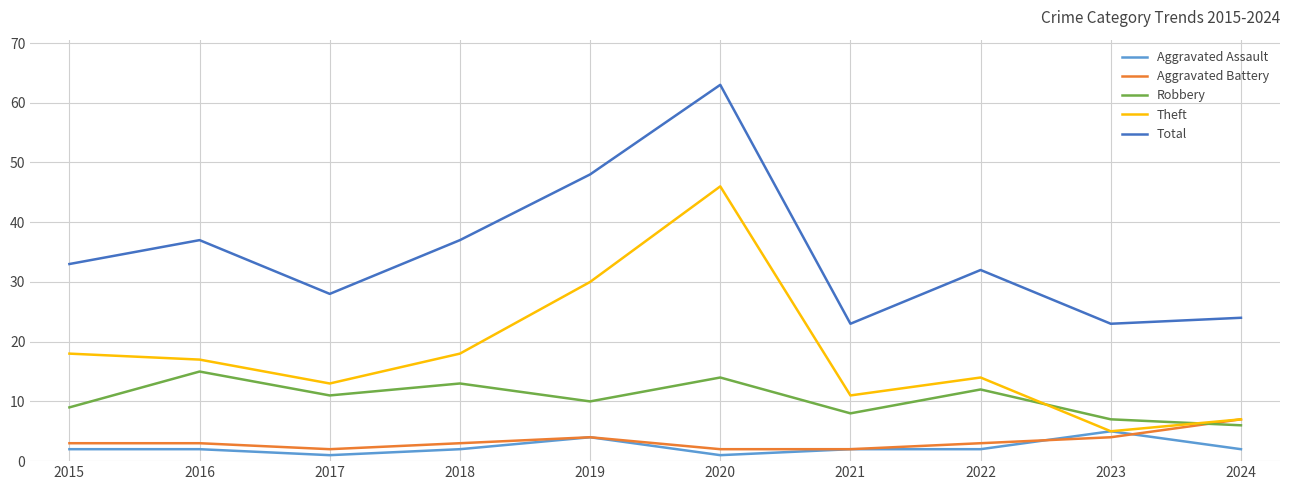

At which category does Aggravated Battery reach its first local valley?

2017